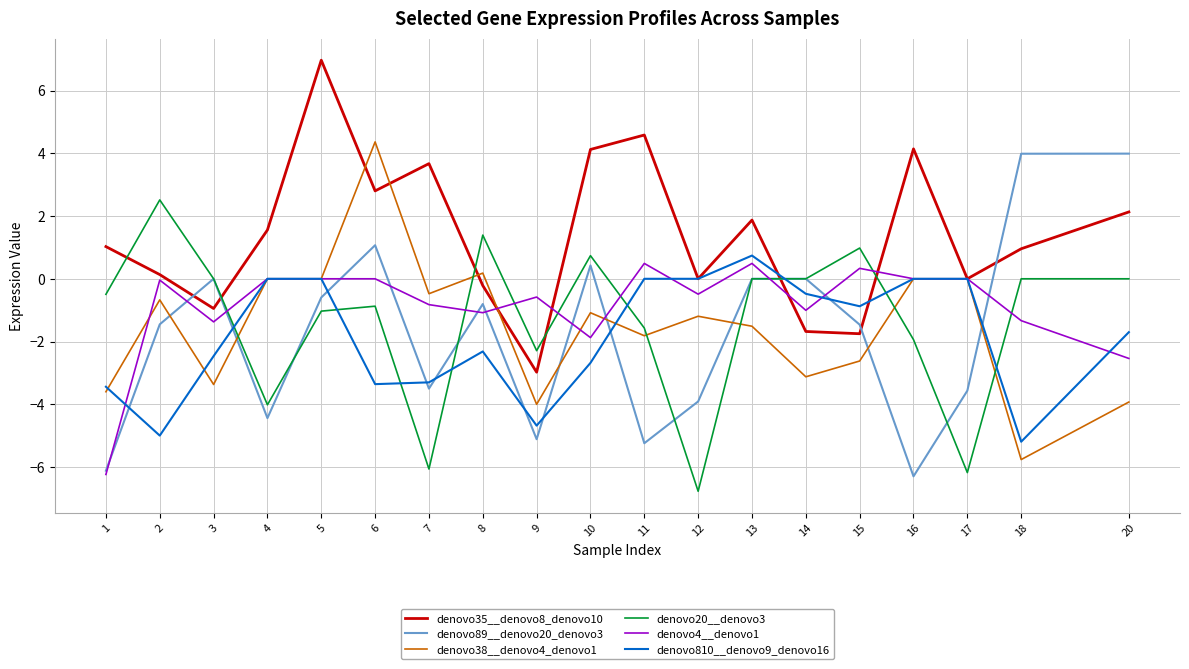

True or false: denovo35__denovo8_denovo10 has more than 2 points higher than both neighbors.

True